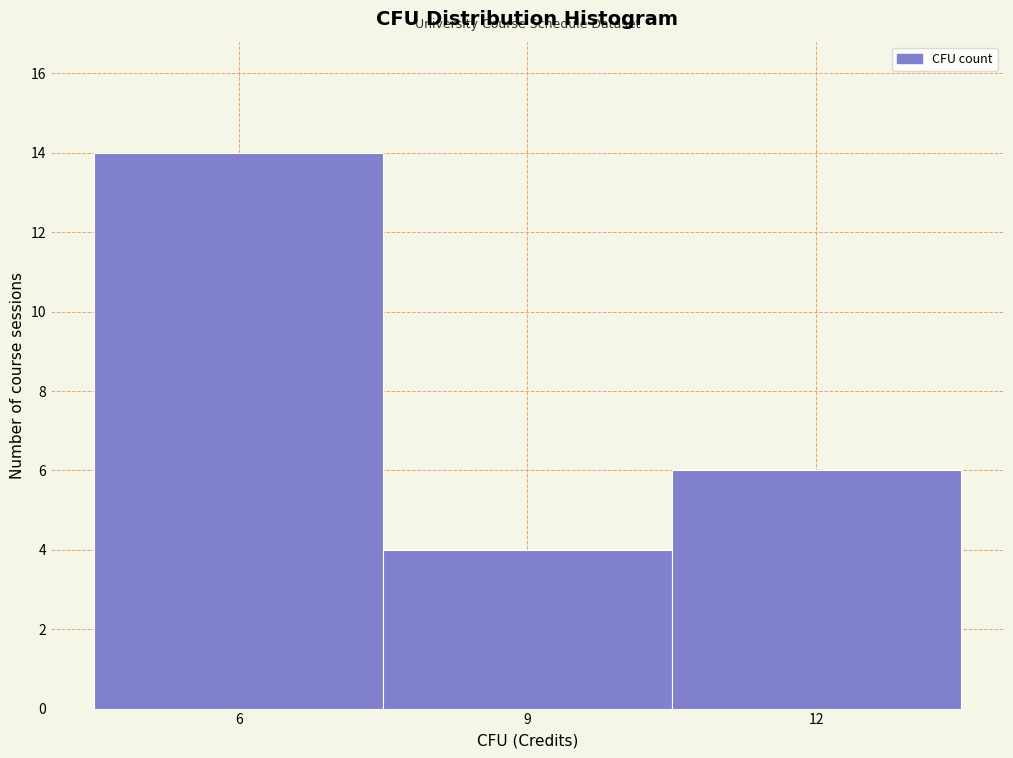

Reading left to right, list every bar in this chart as the range it spans on the x-axis followed by its height. The values are not printed on the chart, so give them approximately, as read against the axis.

4.5 to 7.5: 14
7.5 to 10.5: 4
10.5 to 13.5: 6